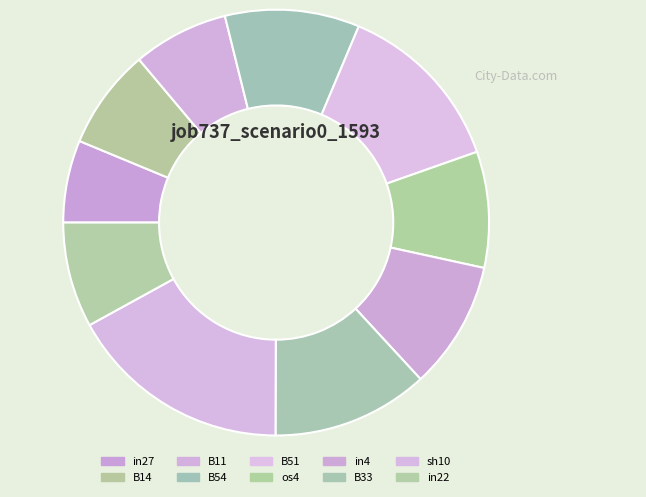

Count the number of slices in the pie.

10